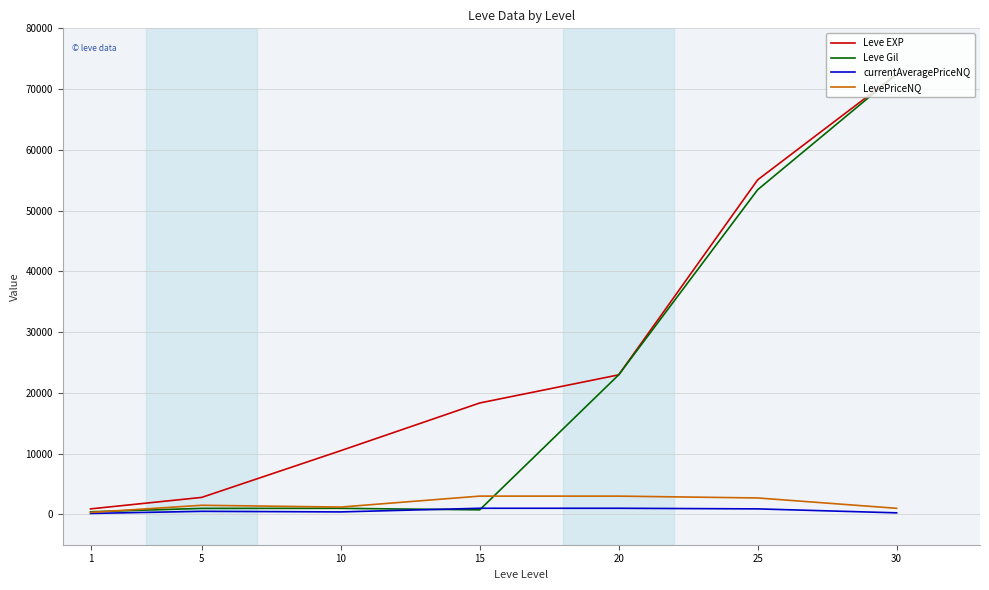

Is the value of LevePriceNQ at 15 greater than the value of currentAveragePriceNQ at 10?

Yes